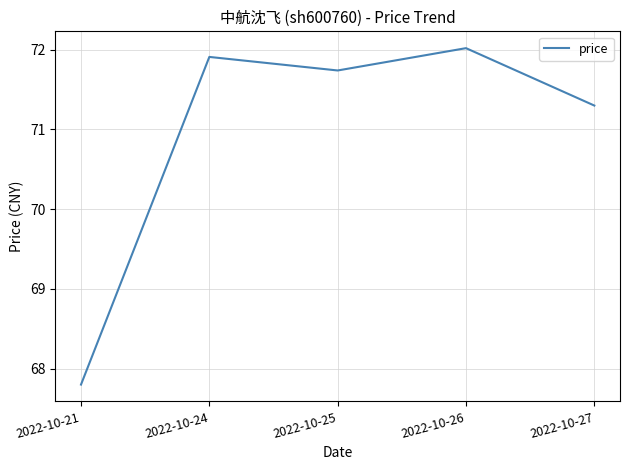

What is the maximum value shown in the chart?

72.0